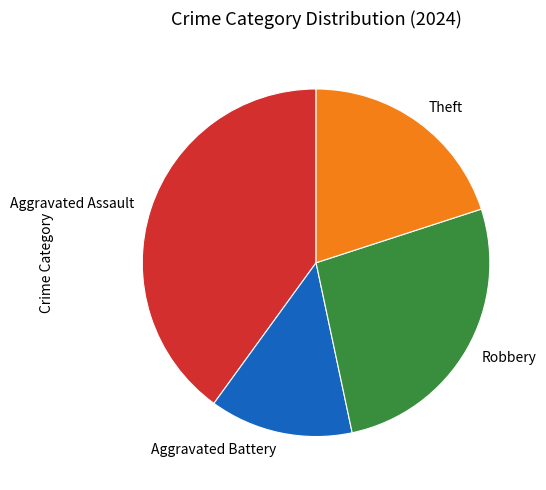

Do Robbery and Theft together represent more than half of the pie?

No